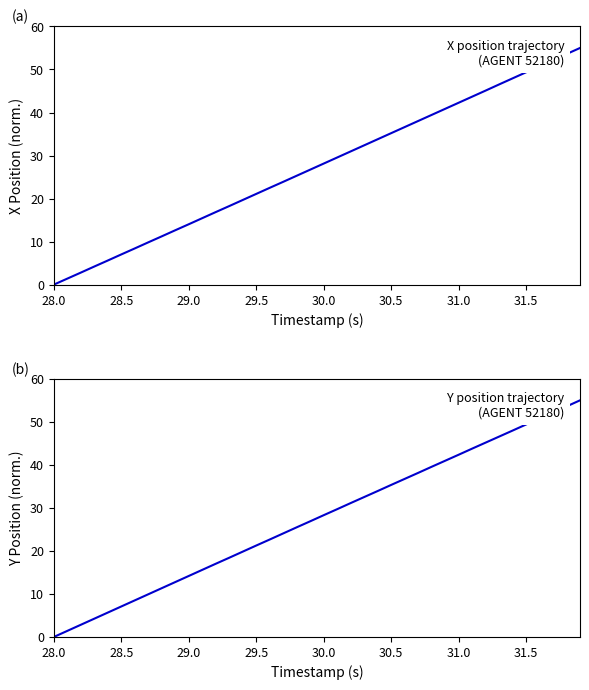

What is the label of the 2nd point from the left?

28.5